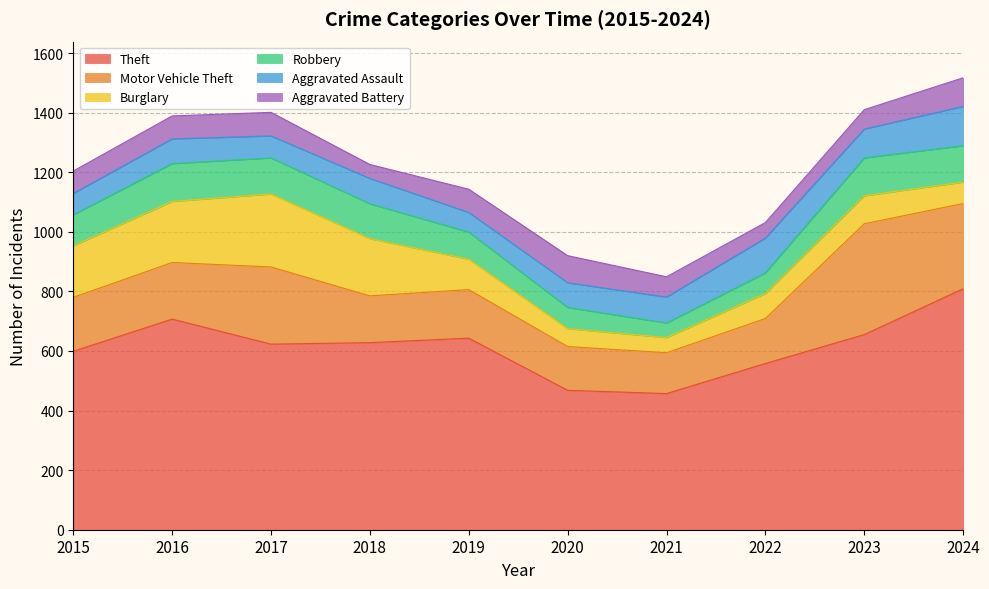

Rank the series at 2020 from lowest to highest value.

Burglary, Robbery, Aggravated Assault, Aggravated Battery, Motor Vehicle Theft, Theft